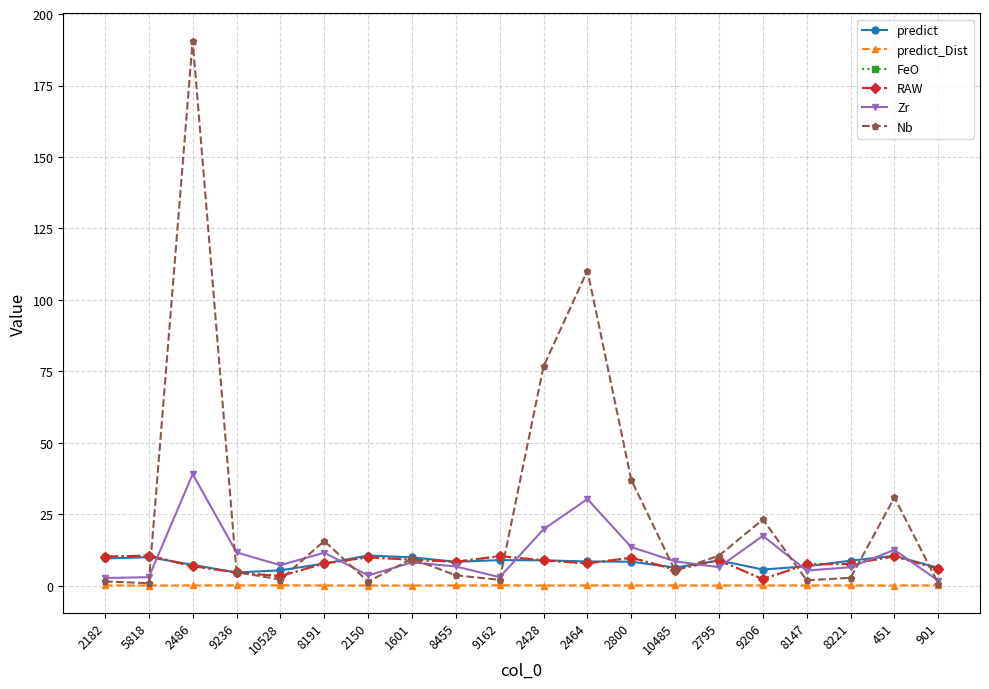

Is this an area chart (filled region under the line)?

No